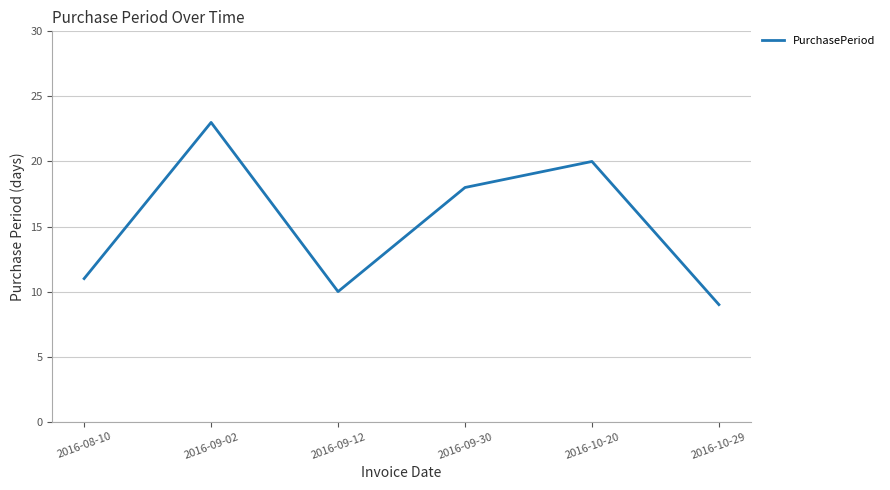

What position from the left is 2016-09-12?

3